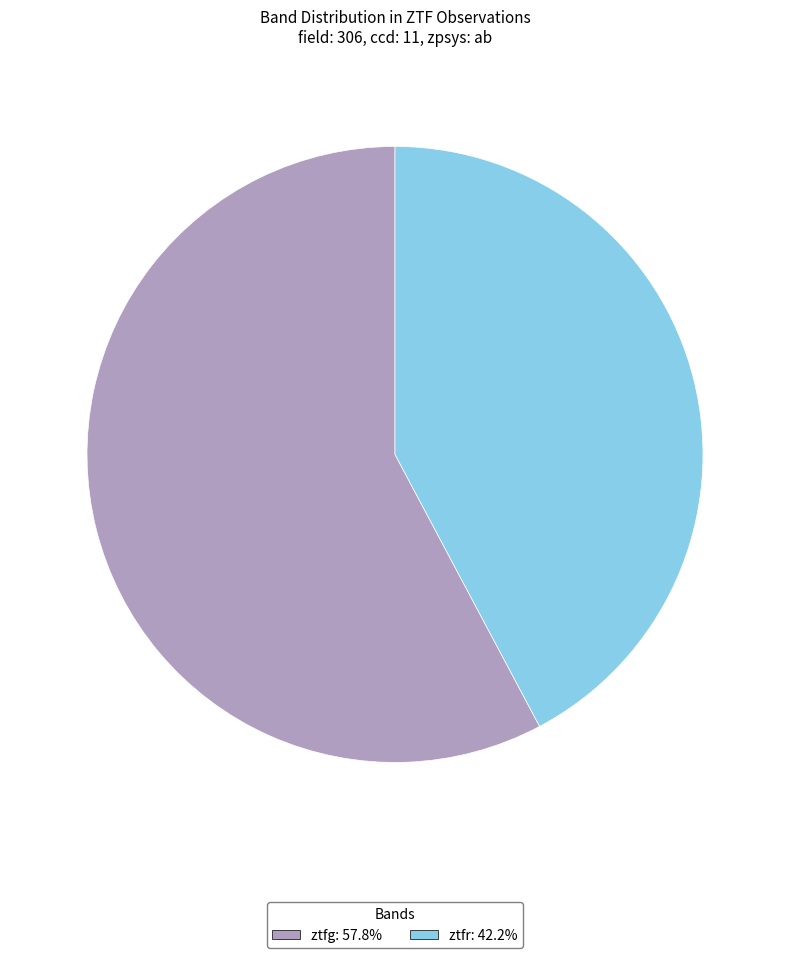

How many slices are in this pie chart?

2